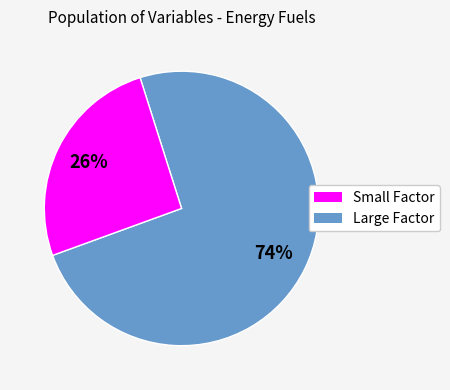

Is there any slice that represents more than half of the pie?

Yes